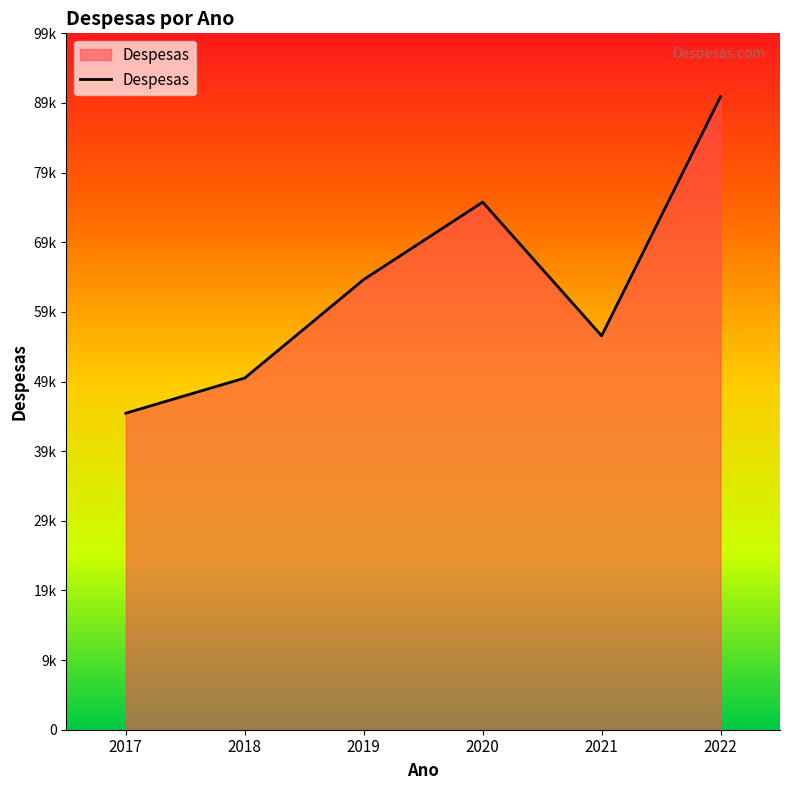

Does the chart display data point markers on the line(s)?

No